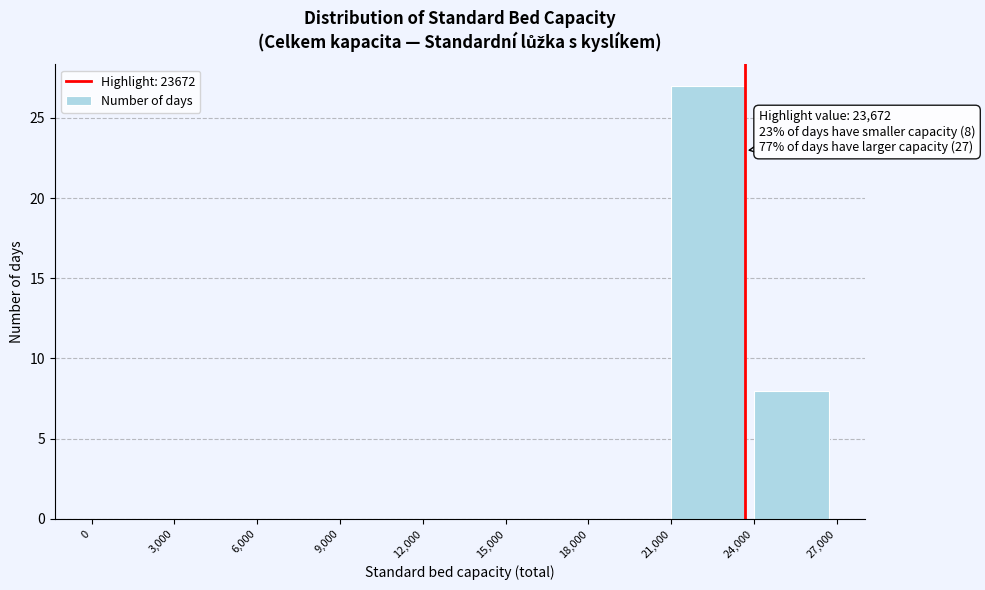

Over which range of the x-axis is the bar tallest?

21,000 to 24,000